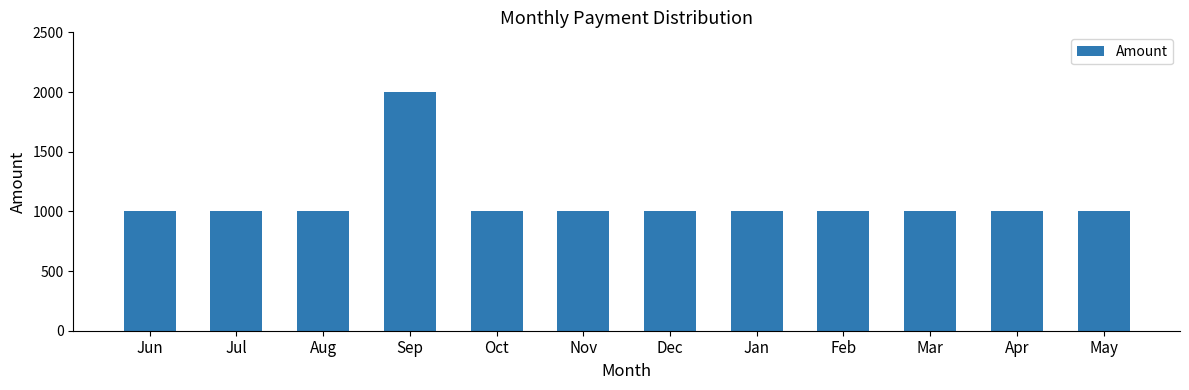

What is the average value?

1083